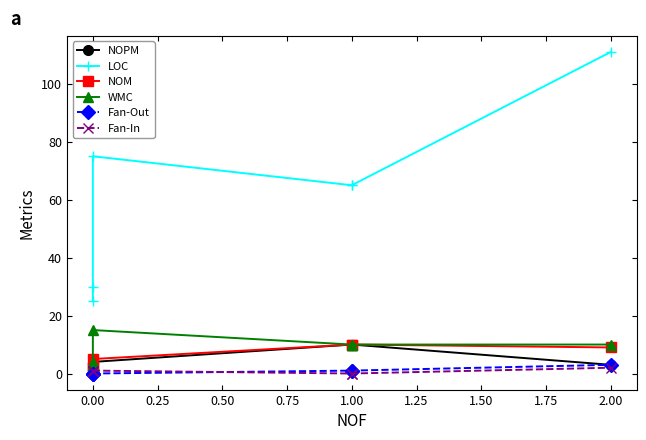

True or false: Fan-Out has a value of 1 at 1.00.

False